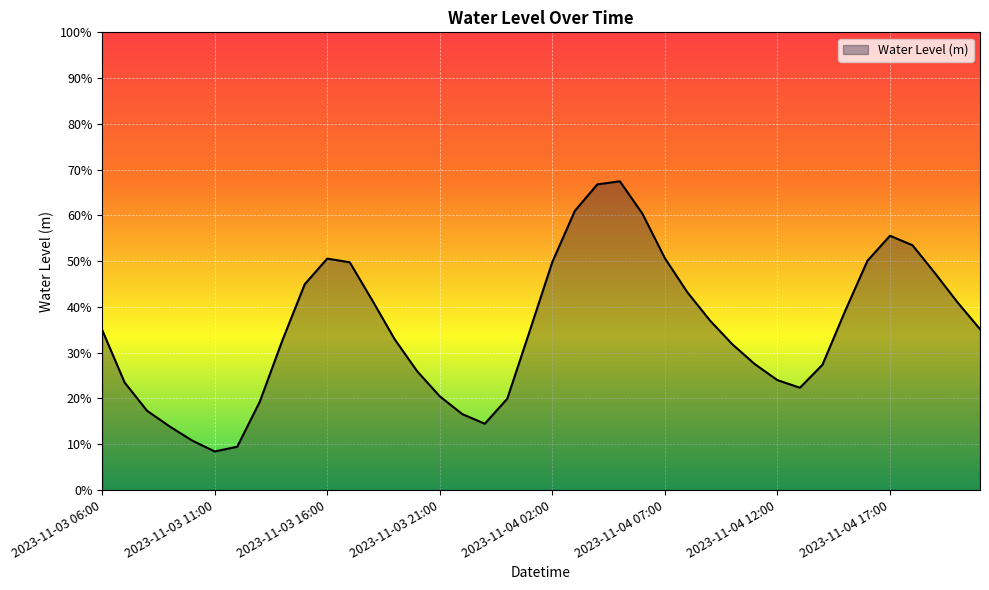

List the labels in order of value, largest first.

2023-11-04 05:00, 2023-11-04 04:00, 2023-11-04 03:00, 2023-11-04 06:00, 2023-11-04 17:00, 2023-11-04 18:00, 2023-11-04 07:00, 2023-11-03 16:00, 2023-11-04 16:00, 2023-11-04 02:00, 2023-11-03 17:00, 2023-11-04 19:00, 2023-11-03 15:00, 2023-11-04 08:00, 2023-11-03 18:00, 2023-11-04 20:00, 2023-11-04 15:00, 2023-11-04 09:00, 2023-11-04 21:00, 2023-11-03 06:00, 2023-11-04 01:00, 2023-11-03 19:00, 2023-11-03 14:00, 2023-11-04 10:00, 2023-11-04 11:00, 2023-11-04 14:00, 2023-11-03 20:00, 2023-11-04 12:00, 2023-11-03 07:00, 2023-11-04 13:00, 2023-11-03 21:00, 2023-11-04 00:00, 2023-11-03 13:00, 2023-11-03 08:00, 2023-11-03 22:00, 2023-11-03 23:00, 2023-11-03 09:00, 2023-11-03 10:00, 2023-11-03 12:00, 2023-11-03 11:00